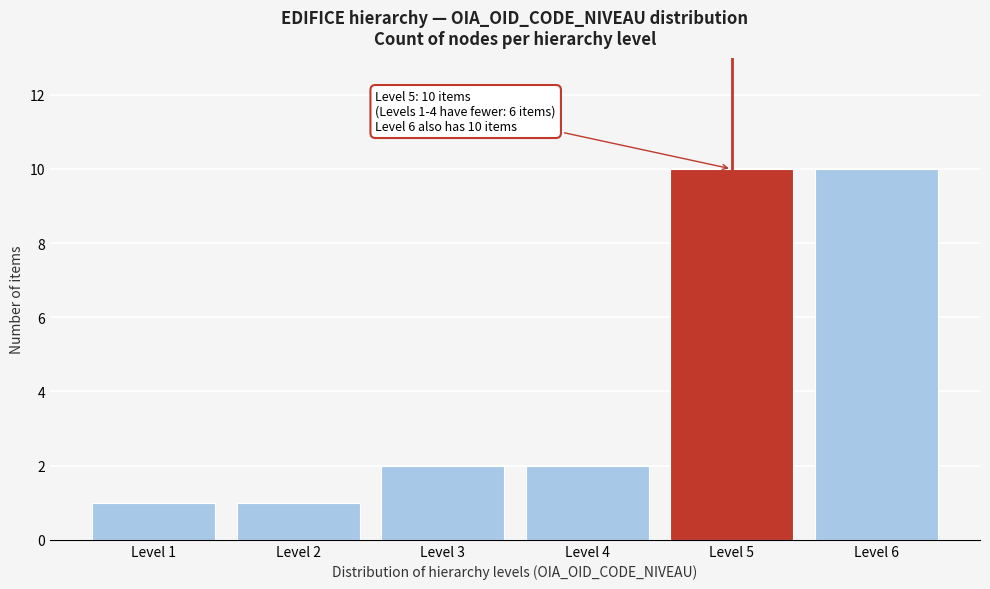

Reading left to right, extract all data points from this chart.

Level 1=1	Level 2=1	Level 3=2	Level 4=2	Level 5=10	Level 6=10